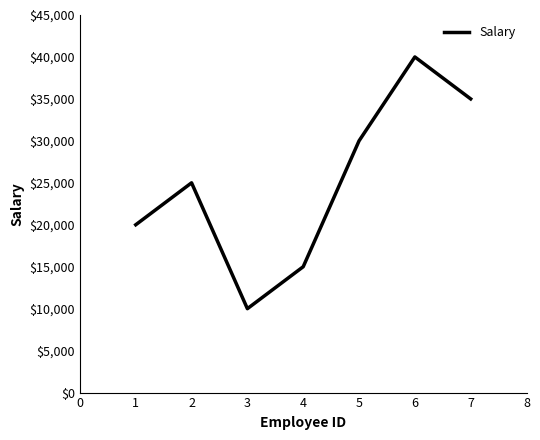

What is the difference between the values at 4 and 2?

10000